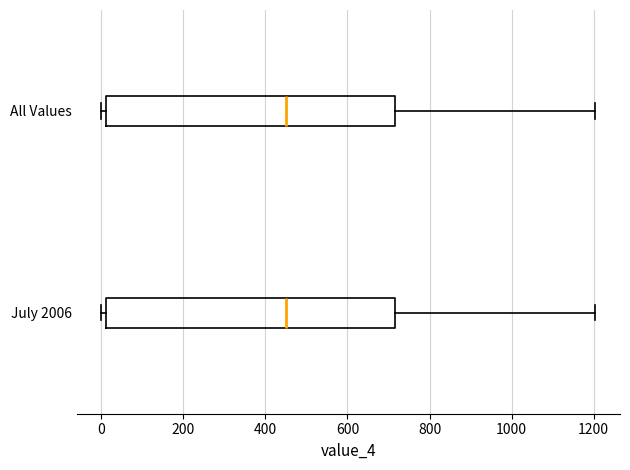

Where does the right whisker of the box for July 2006 end on the x-axis? The values are not printed on the chart, so give them approximately, as read against the axis.

1200